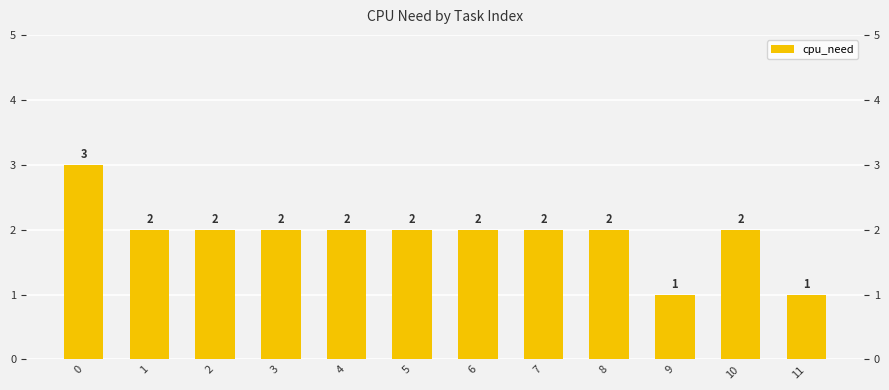

Between 4 and 10, which is larger?

4